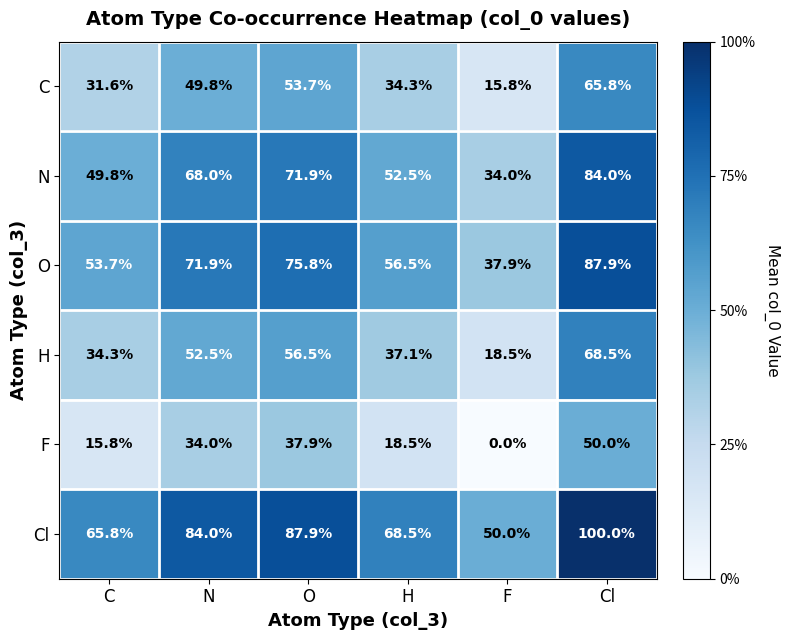

True or false: C has a value of 65.8 at Cl.

True